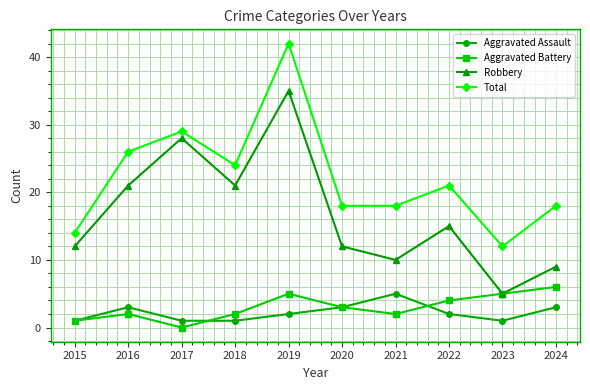

How many interior local peaks does the Total series have?

3